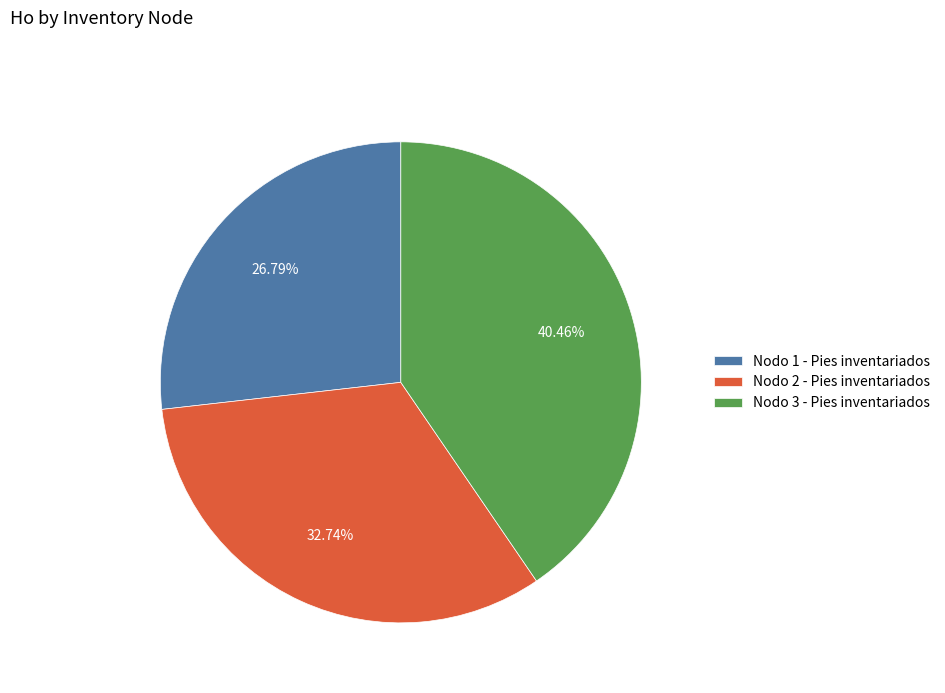

Combined, do Nodo 1 - Pies inventariados and Nodo 2 - Pies inventariados account for over 50%?

Yes